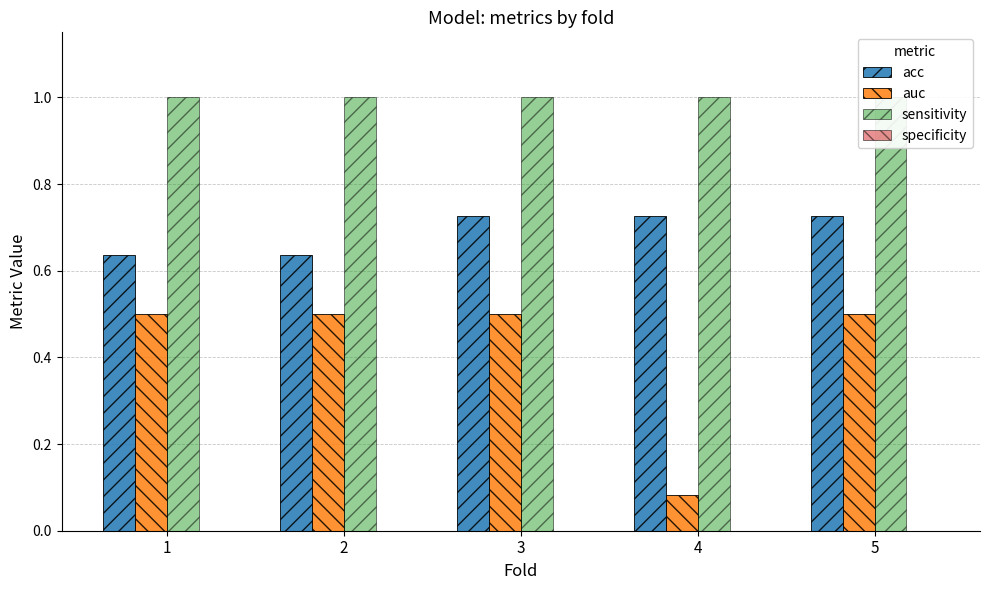

The value of auc at 3 is 0.2. True or false?

False